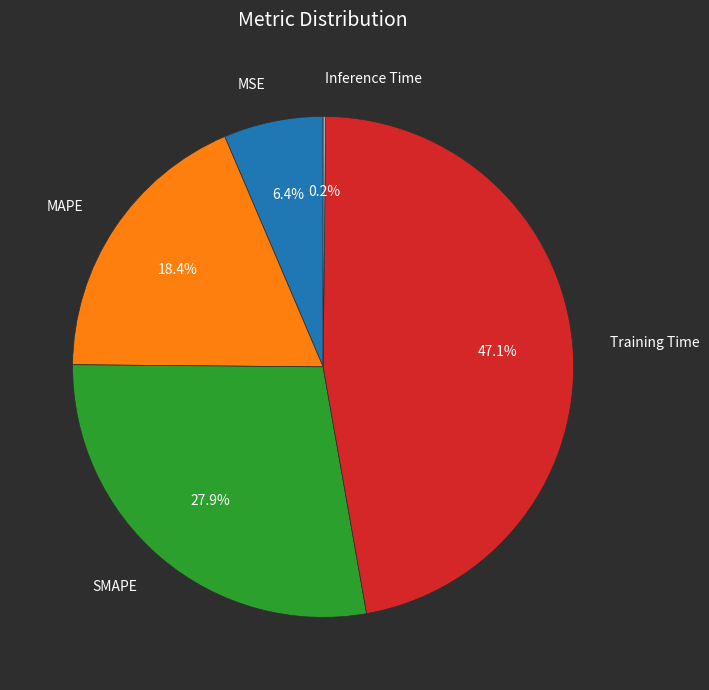

Combined, do Training Time and MSE account for over 50%?

Yes